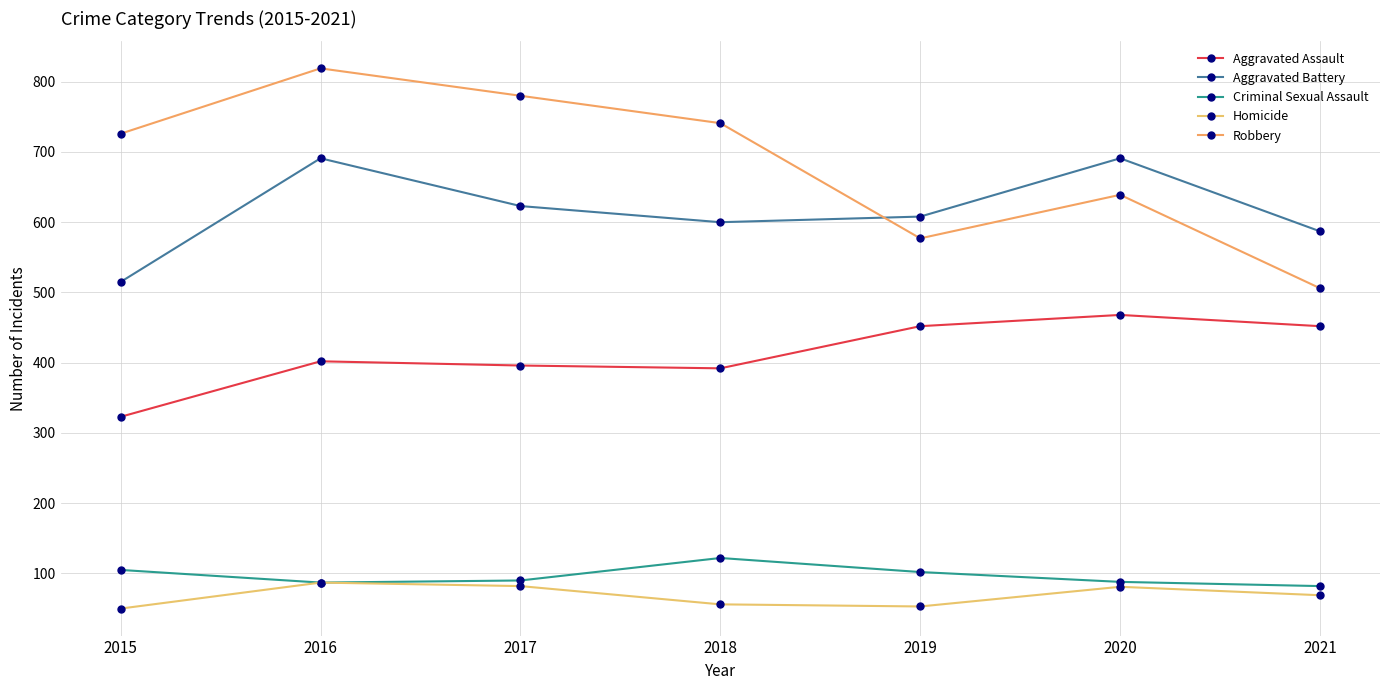

Does the chart have visible grid lines?

Yes